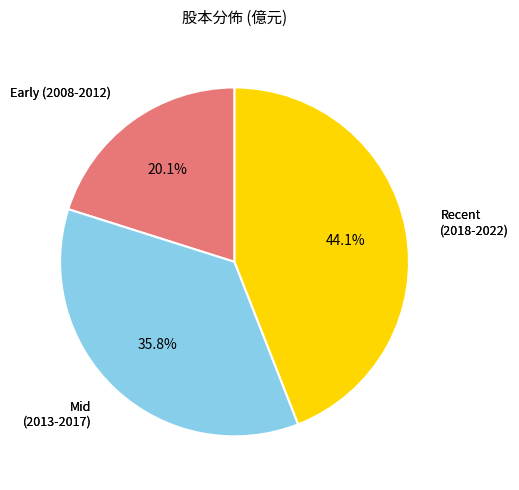

Does any single category account for the majority?

No